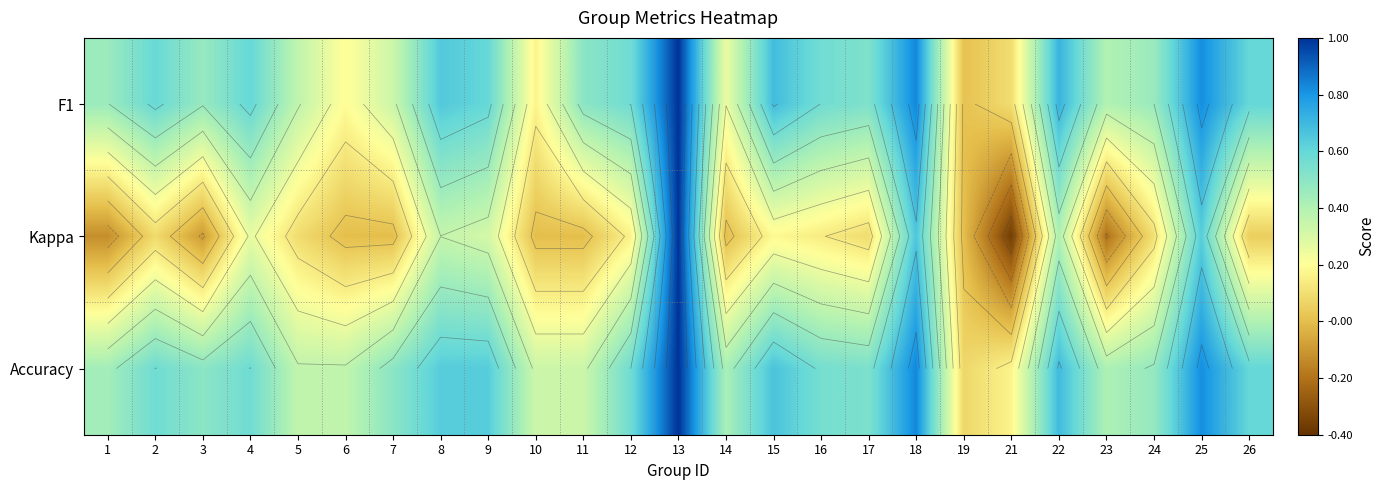

At which label does Accuracy reach its peak?

13